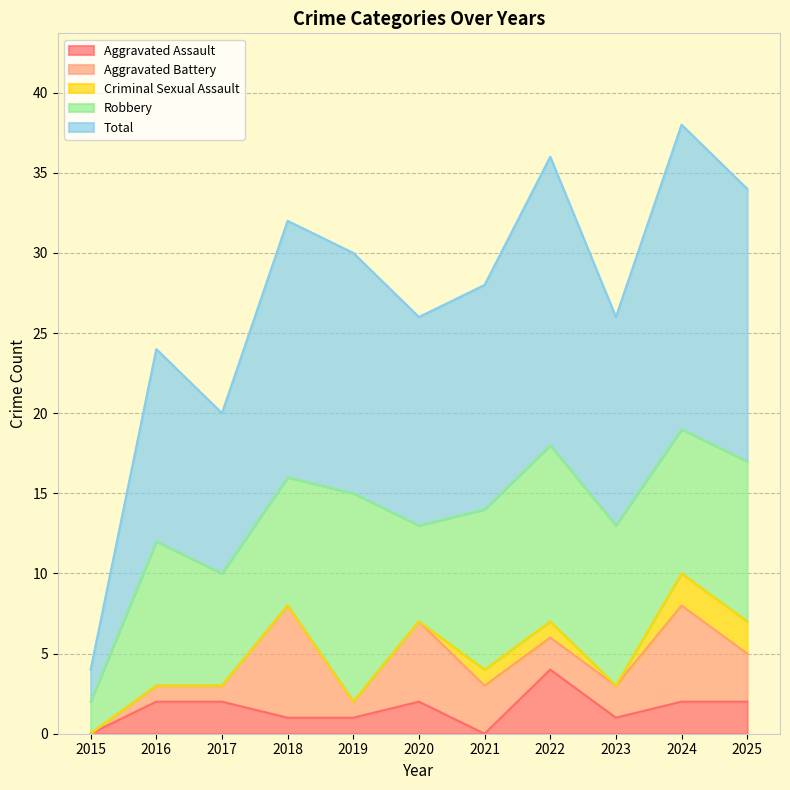

At which category does Aggravated Battery reach its first local valley?

2019